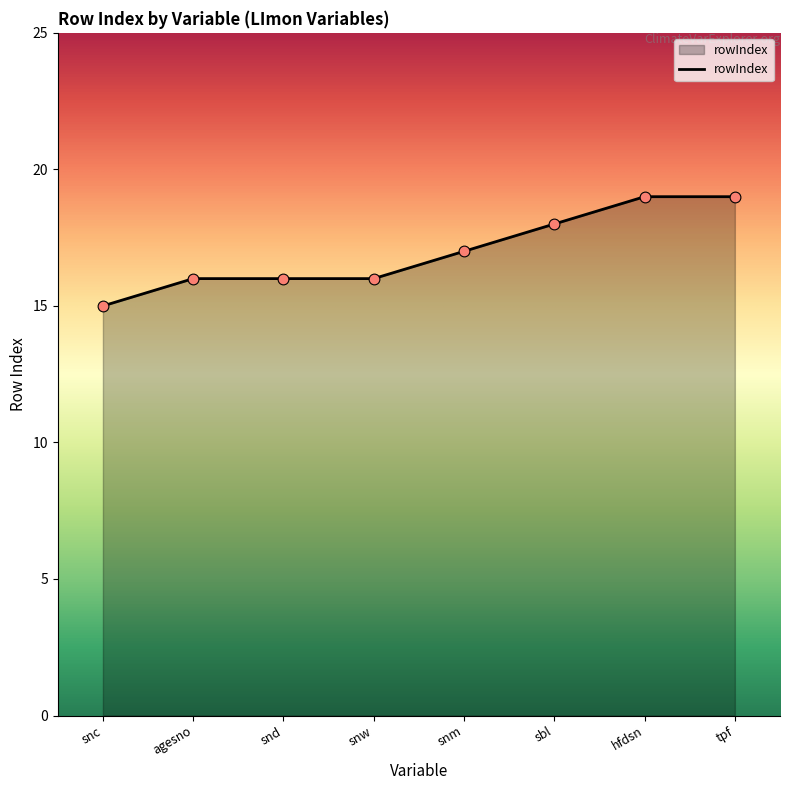

What is the change in value from snc to hfdsn?

+4